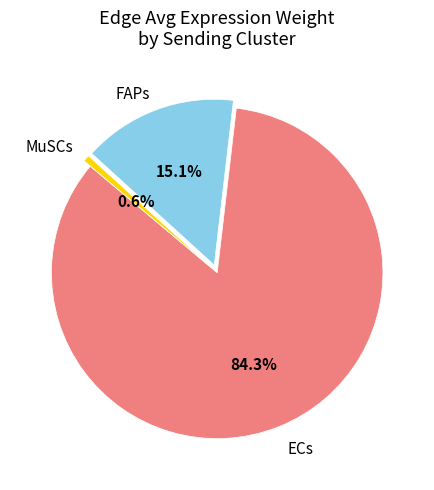

Does any single category account for the majority?

Yes